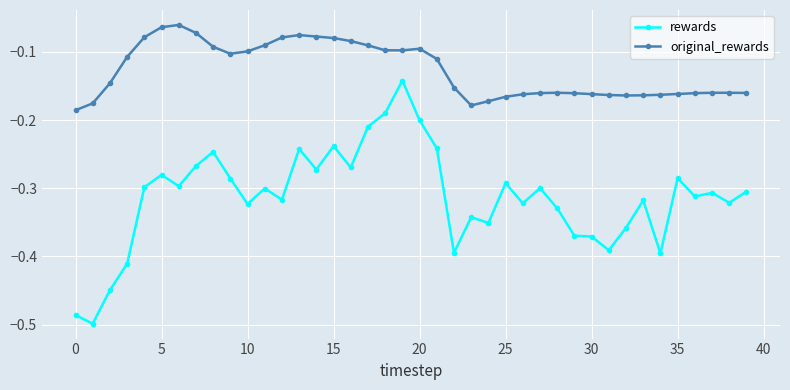

How many data points does each series have?

40